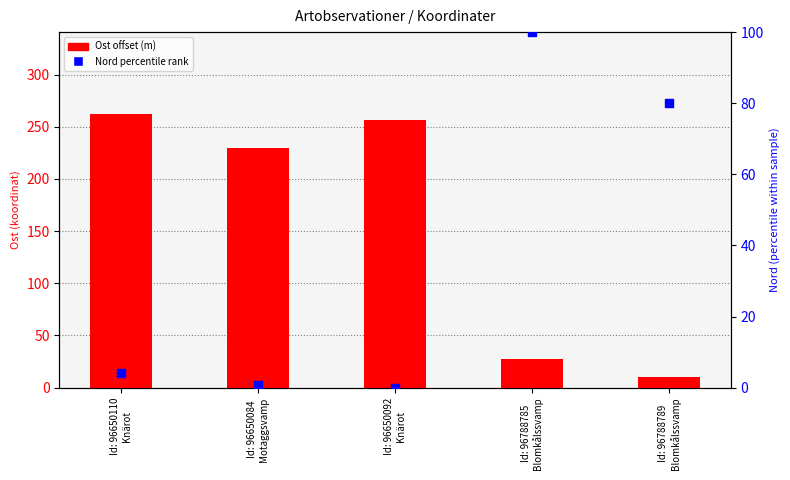

Which series reaches the minimum Y coordinate?

Nord (percentile)